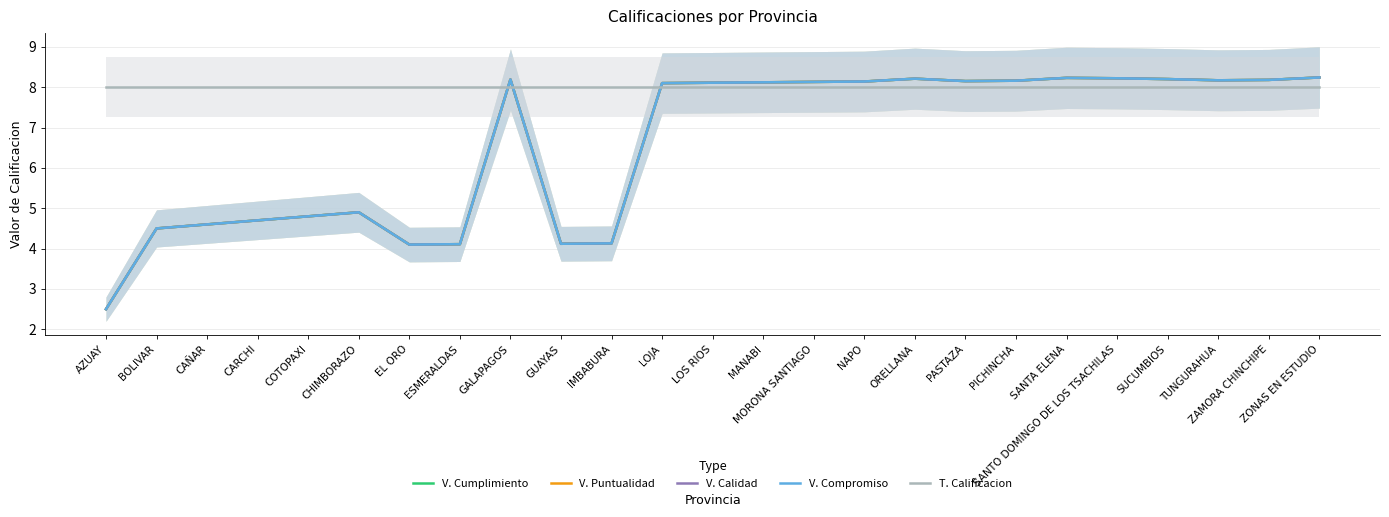

Between CARCHI and LOJA, which series saw the biggest shift?

V. Cumplimiento